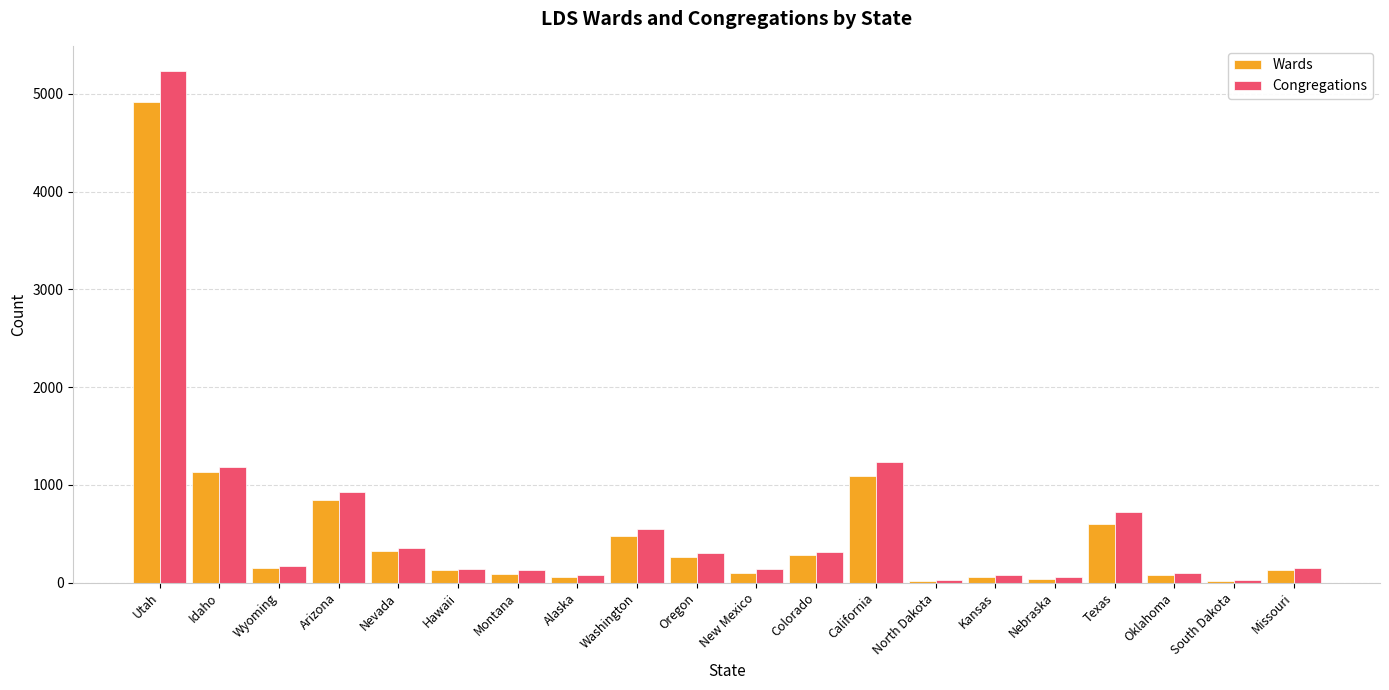

What is the sum of all Congregations values?

11890